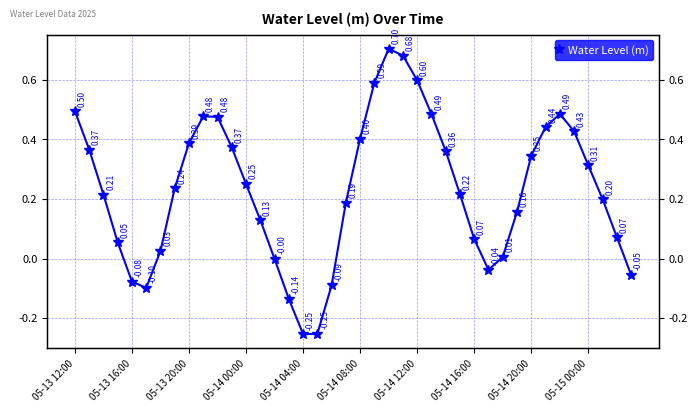

Reading left to right, what are all the values shown in this chart?

0.5	0.4	0.2	0.1	-0.1	-0.1	0.0	0.2	0.4	0.5	0.5	0.4	0.3	0.1	-0.0	-0.1	-0.3	-0.3	-0.1	0.2	0.4	0.6	0.7	0.7	0.6	0.5	0.4	0.2	0.1	-0.0	0.0	0.2	0.3	0.4	0.5	0.4	0.3	0.2	0.1	-0.1